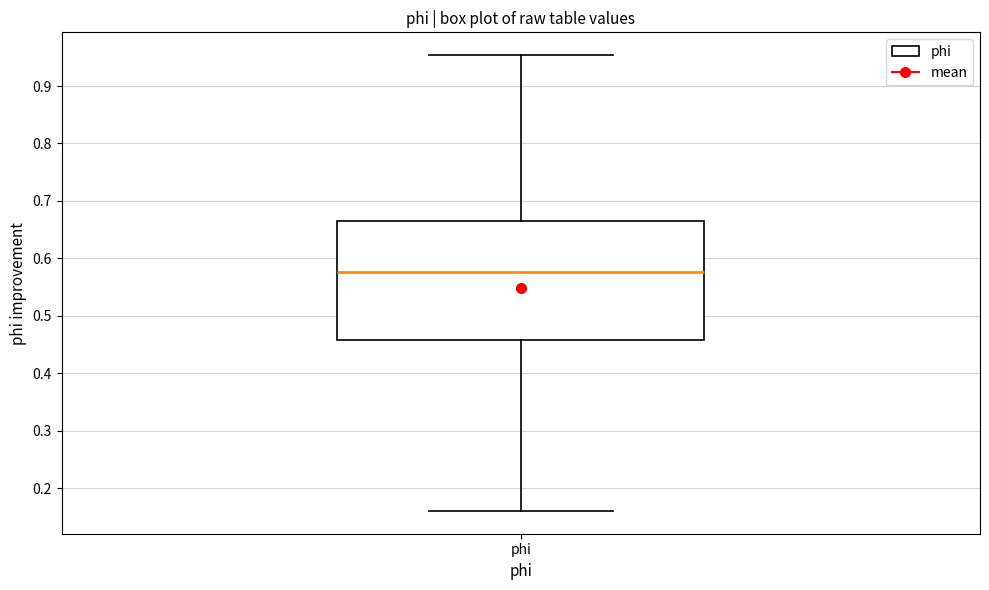

Where is the lower edge of the box for phi on the y-axis? The values are not printed on the chart, so give them approximately, as read against the axis.

0.46